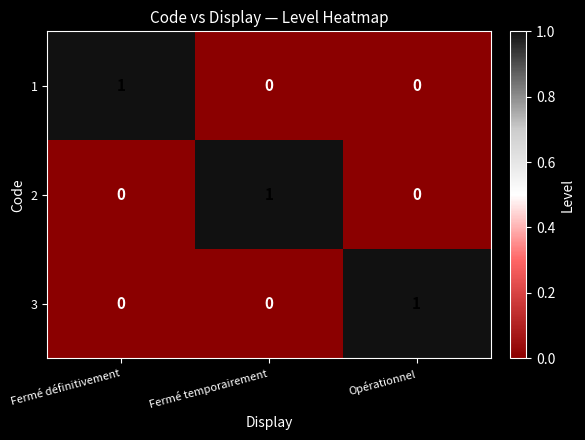

Count the 2 values in the range 0 to 1.

3